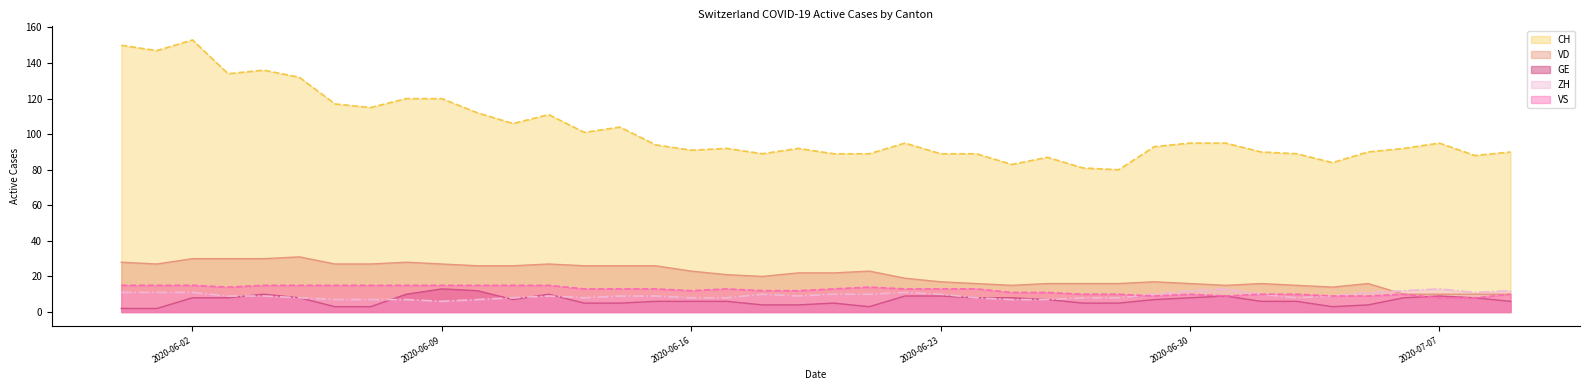

Which series has the largest range (max minus min)?

CH line